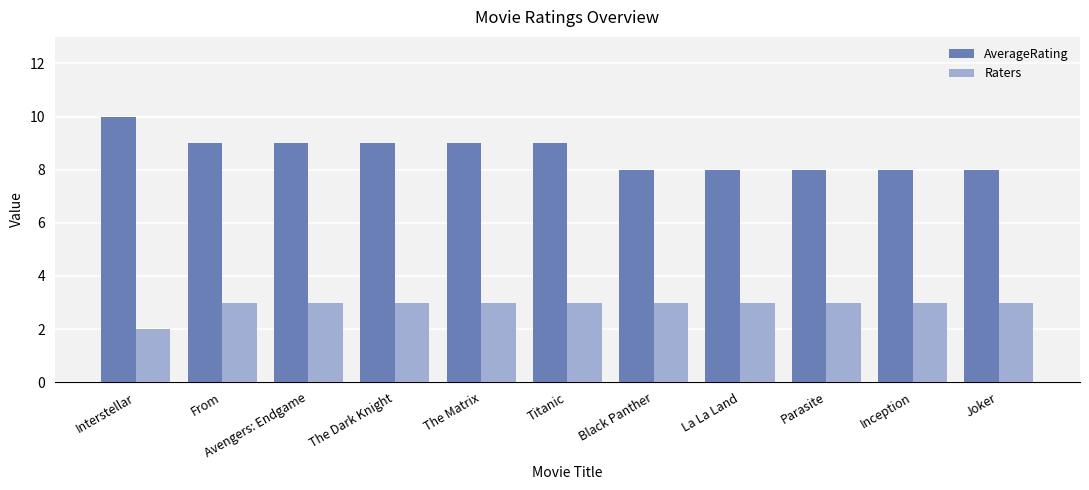

How many bars are there in each group?

2